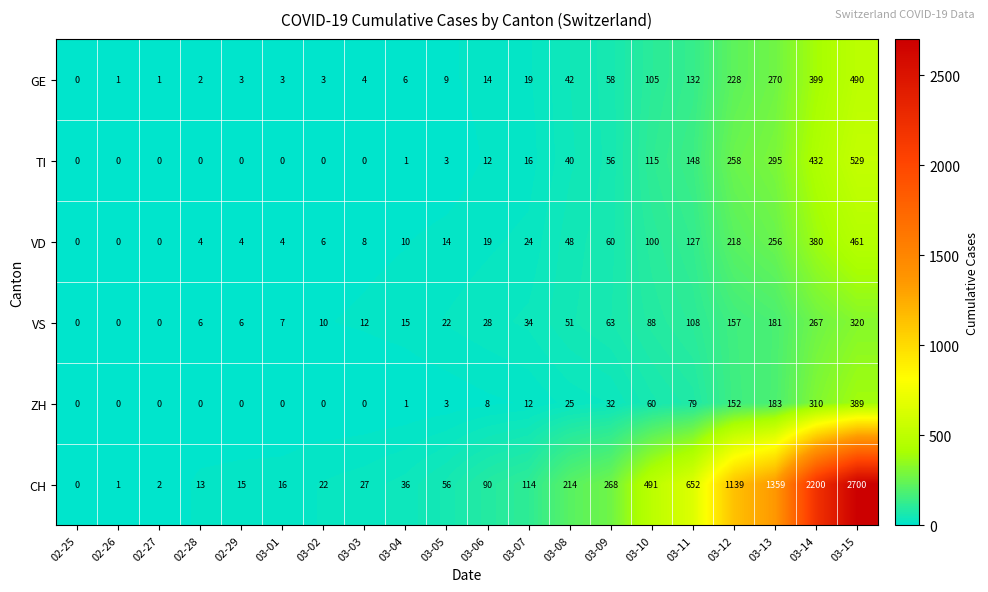

Read the VS value at 03-13, to the nearest 5.

180